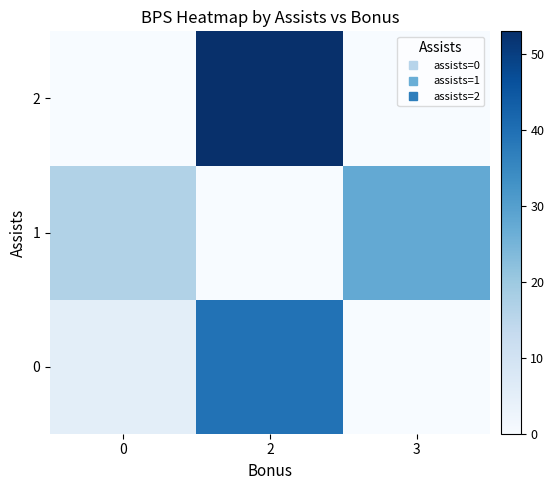

Which series has the largest total across all categories?

row_2